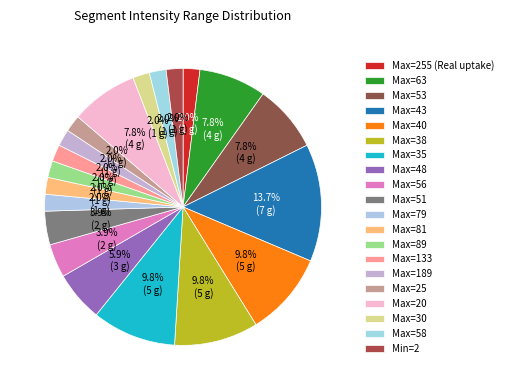

Which category has the smallest portion of the pie?

Min 2 (count)